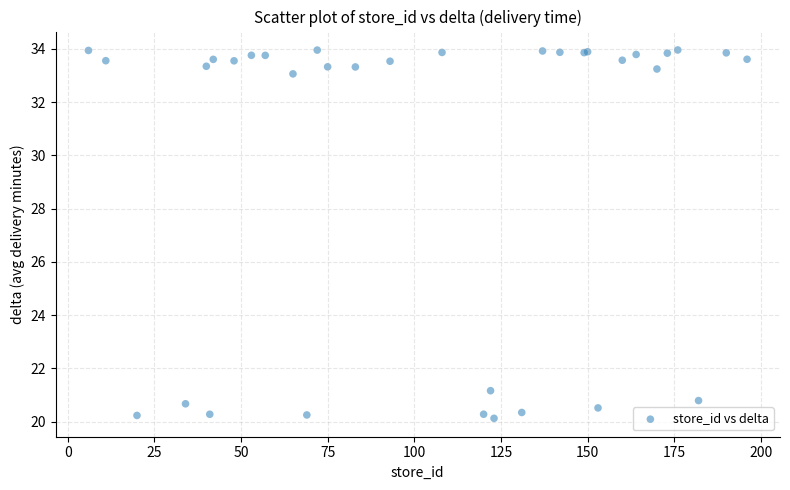

What Y value in the scatter plot is closest to 27?

21.2